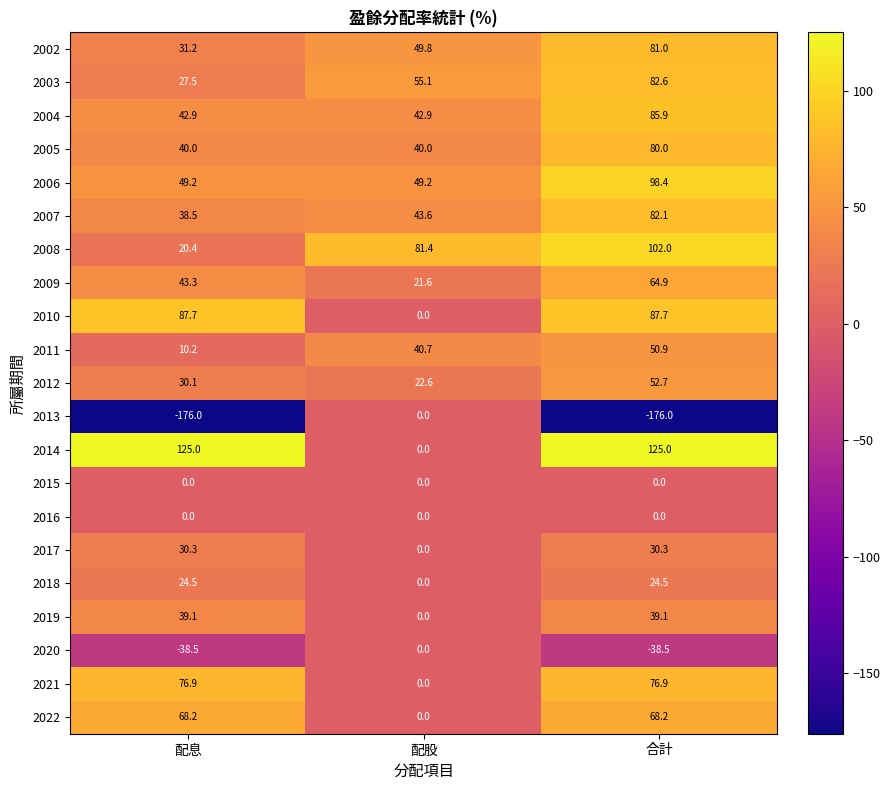

Which series has the largest total across all categories?

2014